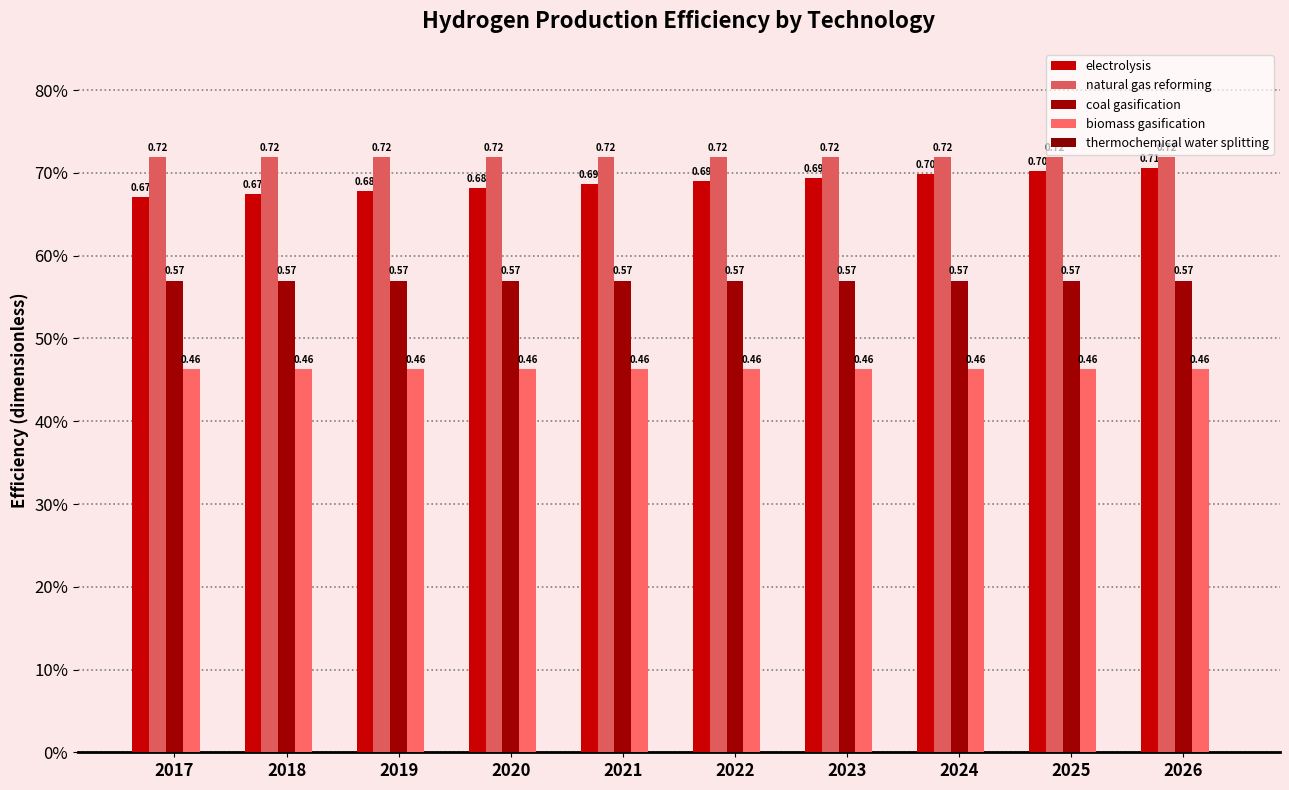

Is it true that natural gas reforming equals 0.7 at 2020?

True